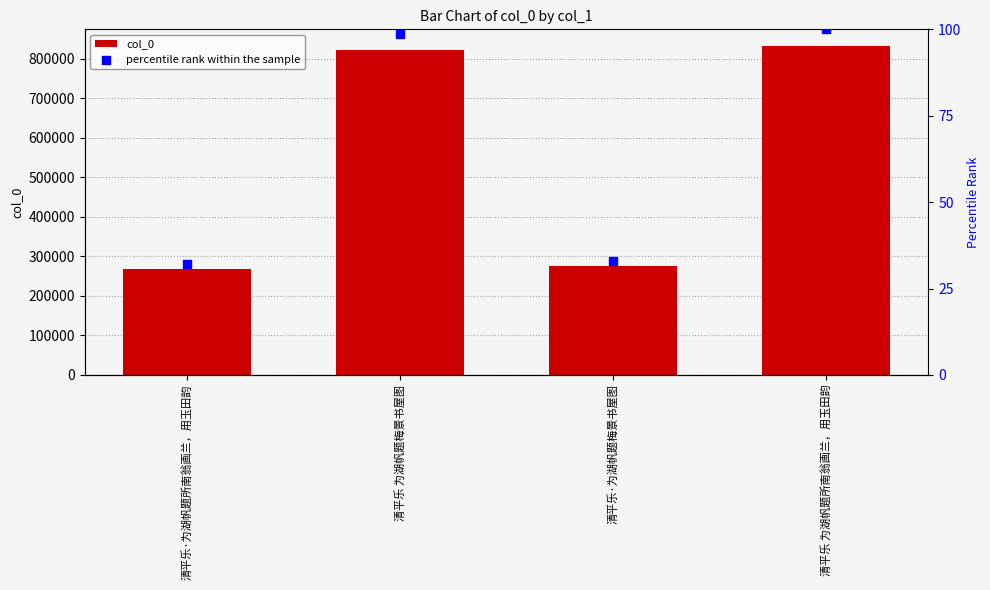

Which series has the largest Y range (max minus min)?

col_0